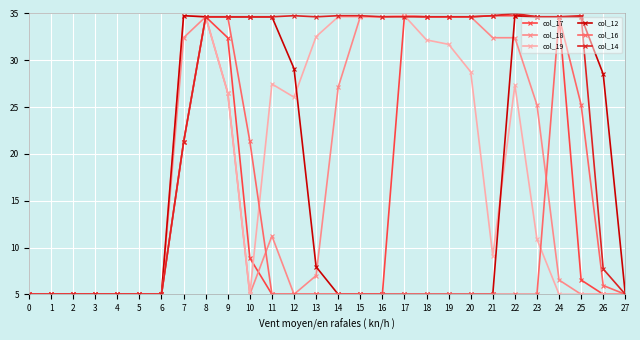

What is the spread (max minus min) of values at 7?

13.5